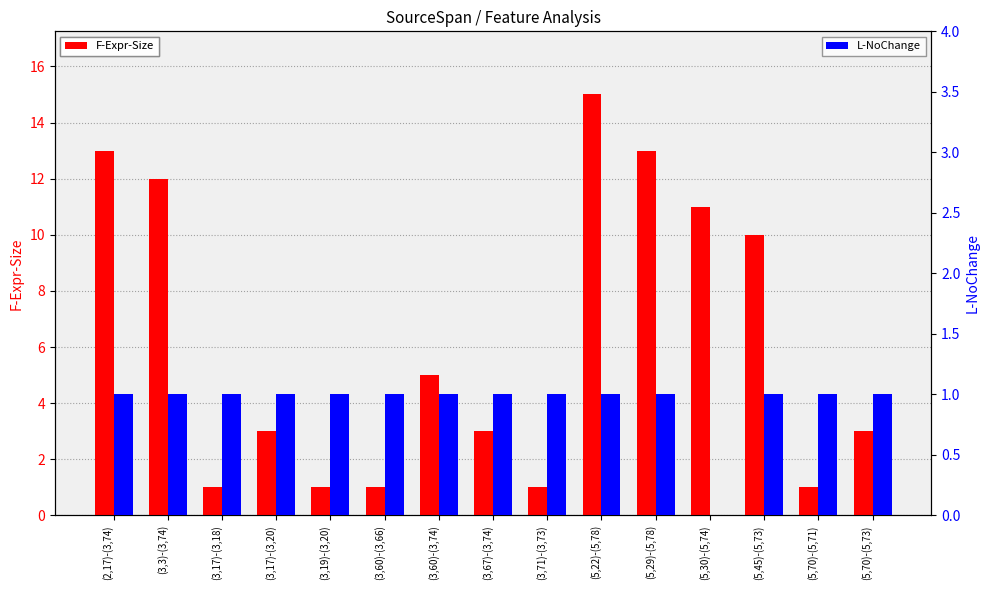

What is the label of the 13th bar from the left?

(5,45)-(5,73)